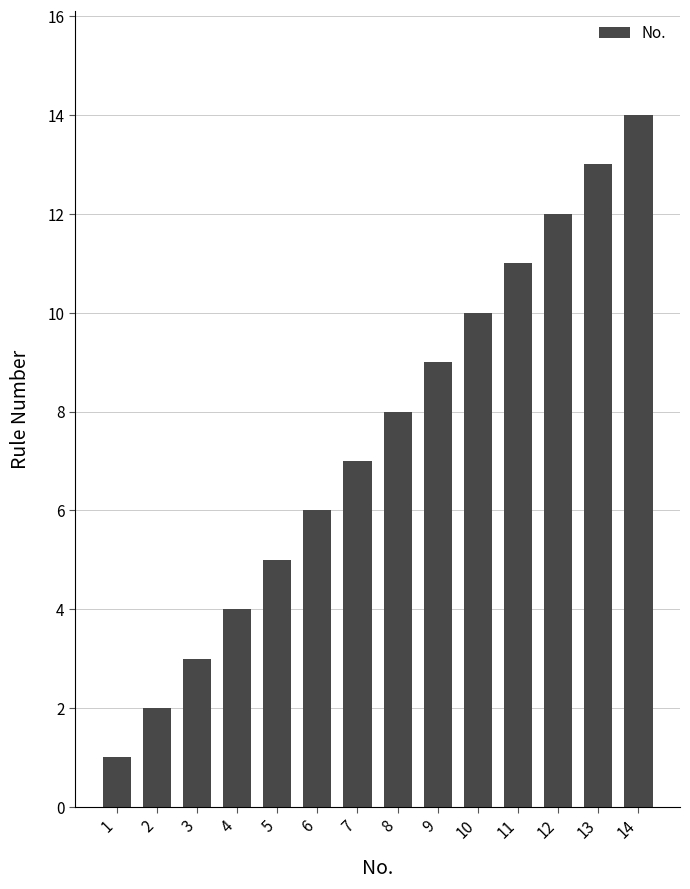

How many data points are less than 8?

7